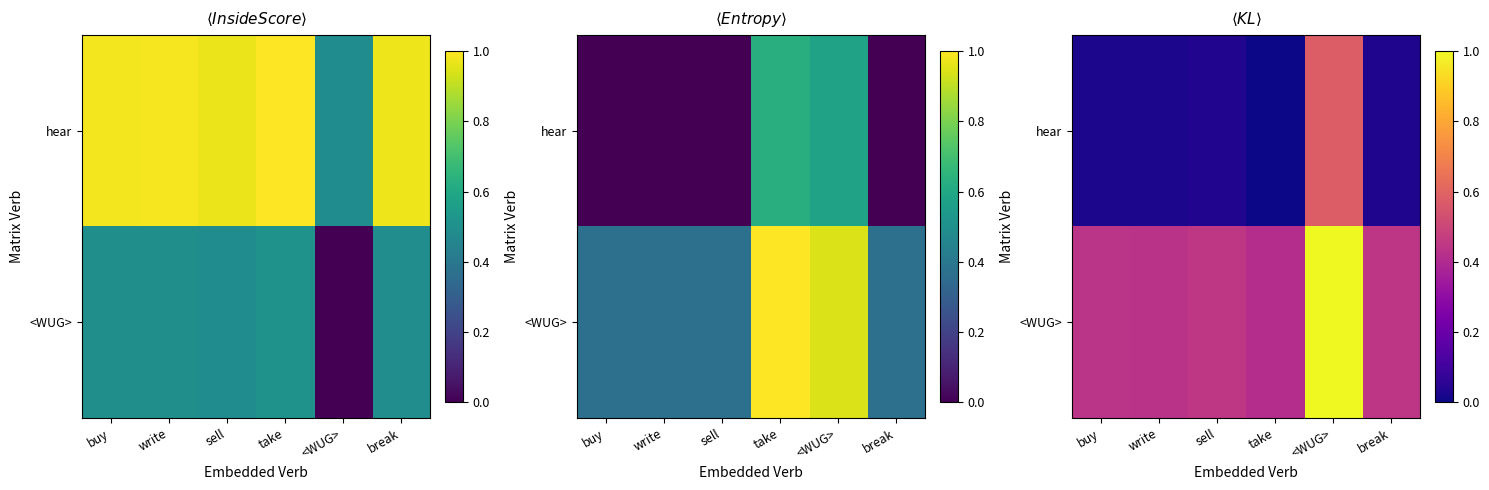

Rank the categories by <WUG> value from highest to lowest.

<WUG>, sell, break, buy, write, take